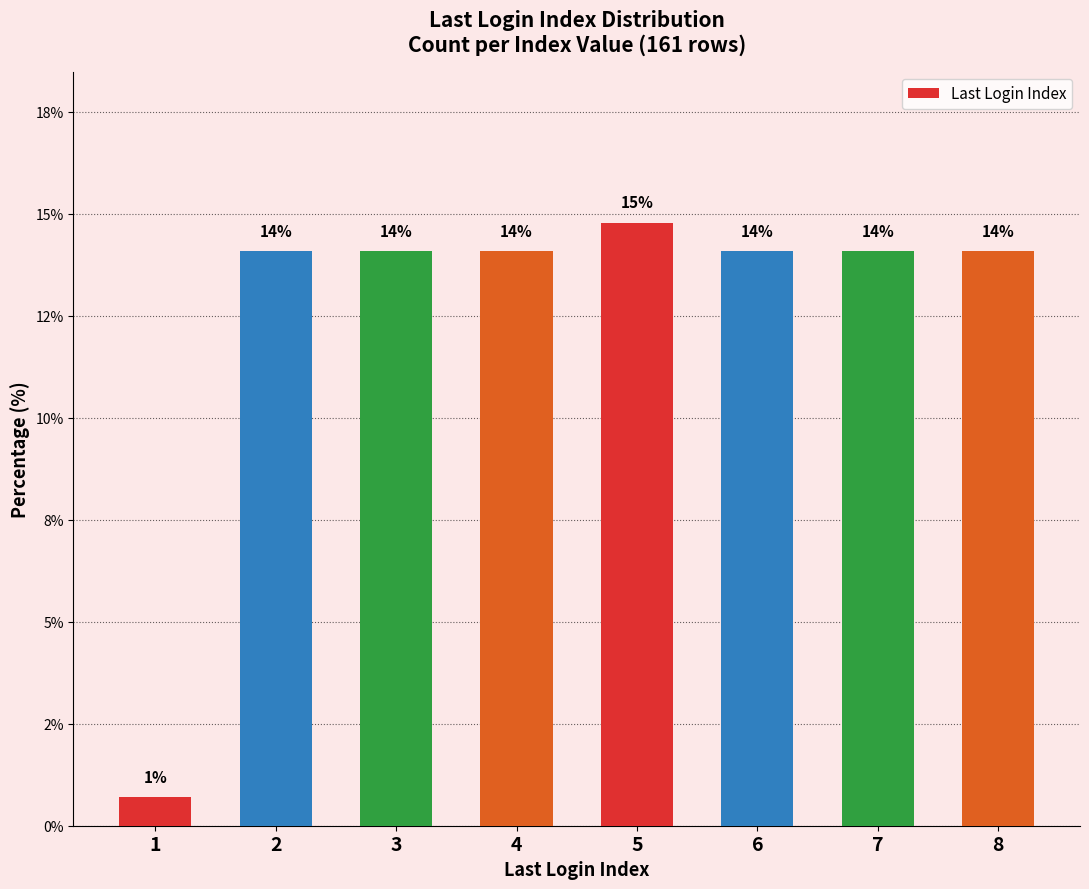

List the labels in order of value, largest first.

5, 2, 3, 4, 6, 7, 8, 1